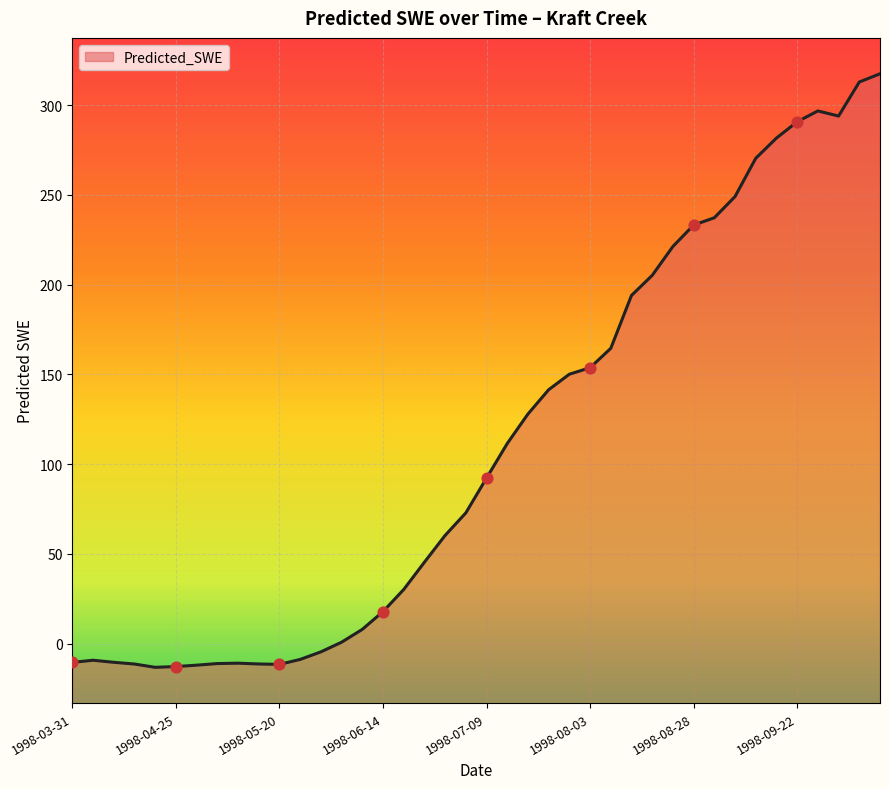

What is the change in value from 1998-06-19 to 1998-07-14?

+81.3